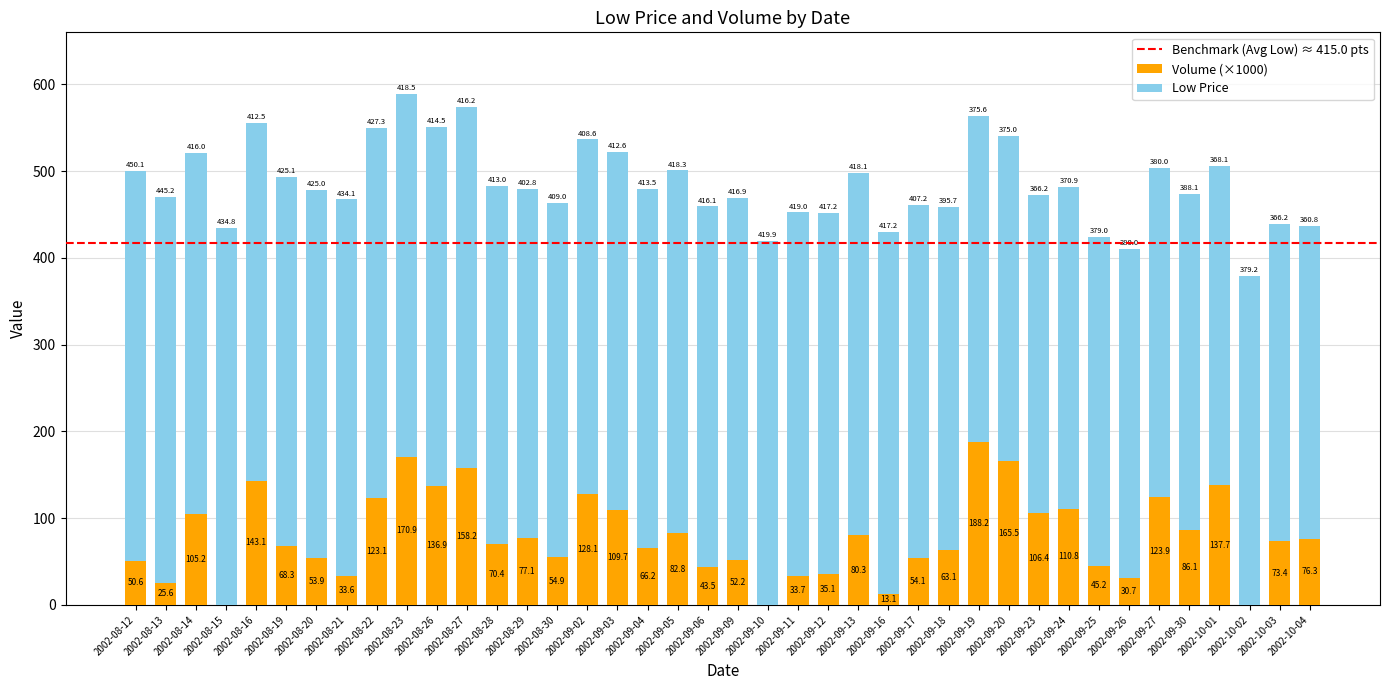

True or false: Volume (×1000) has a value of 109.7 at 2002-09-03.

True